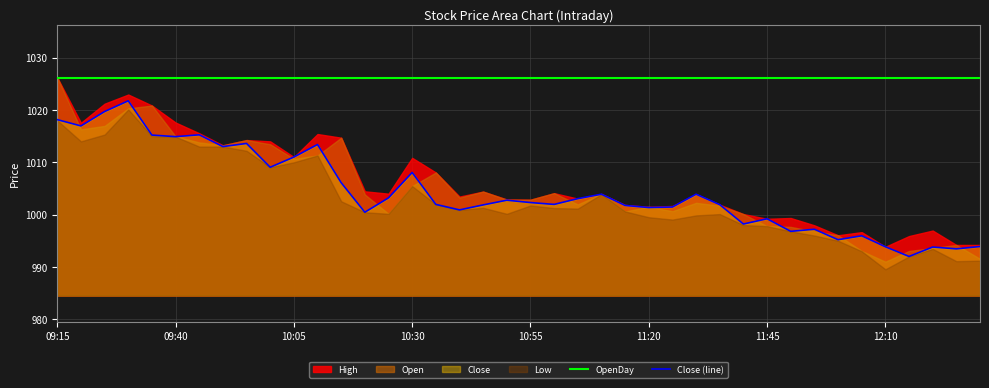

What is the spread (max minus min) of values at 9?

17.1